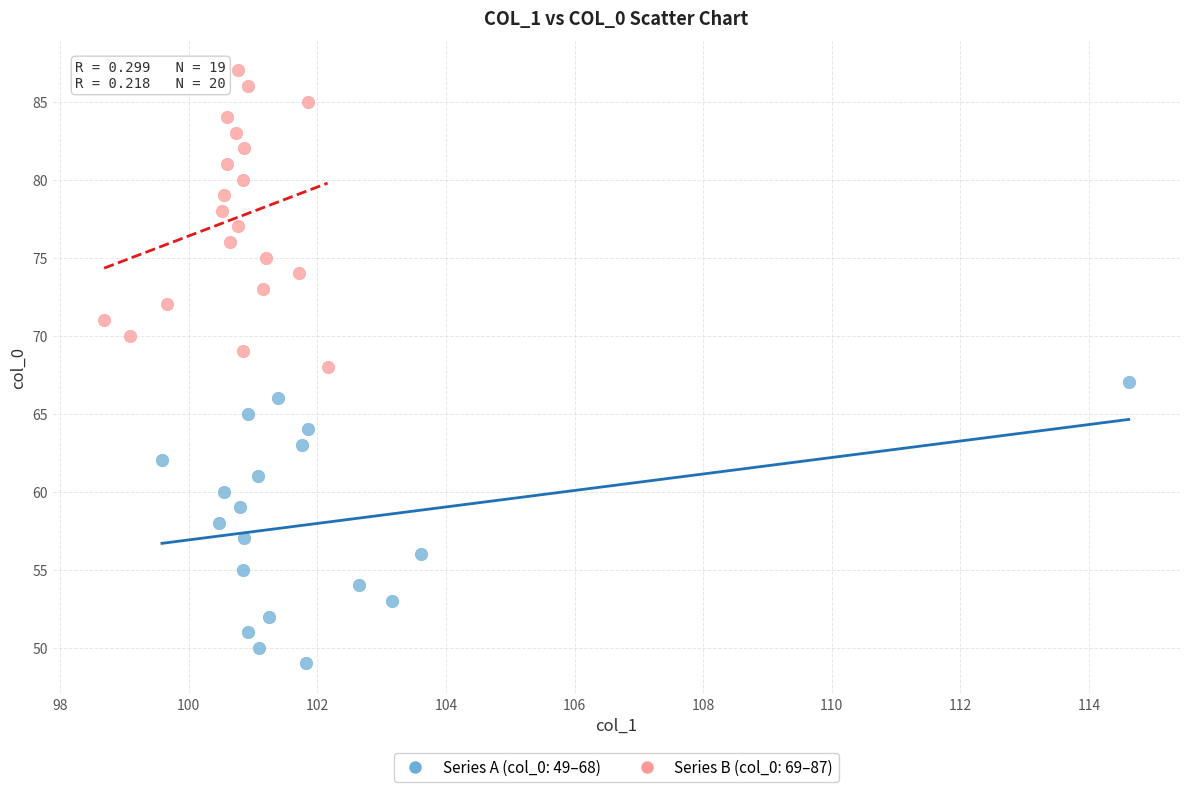

Which series contains the highest Y value?

Series B (col_0: 69–87)